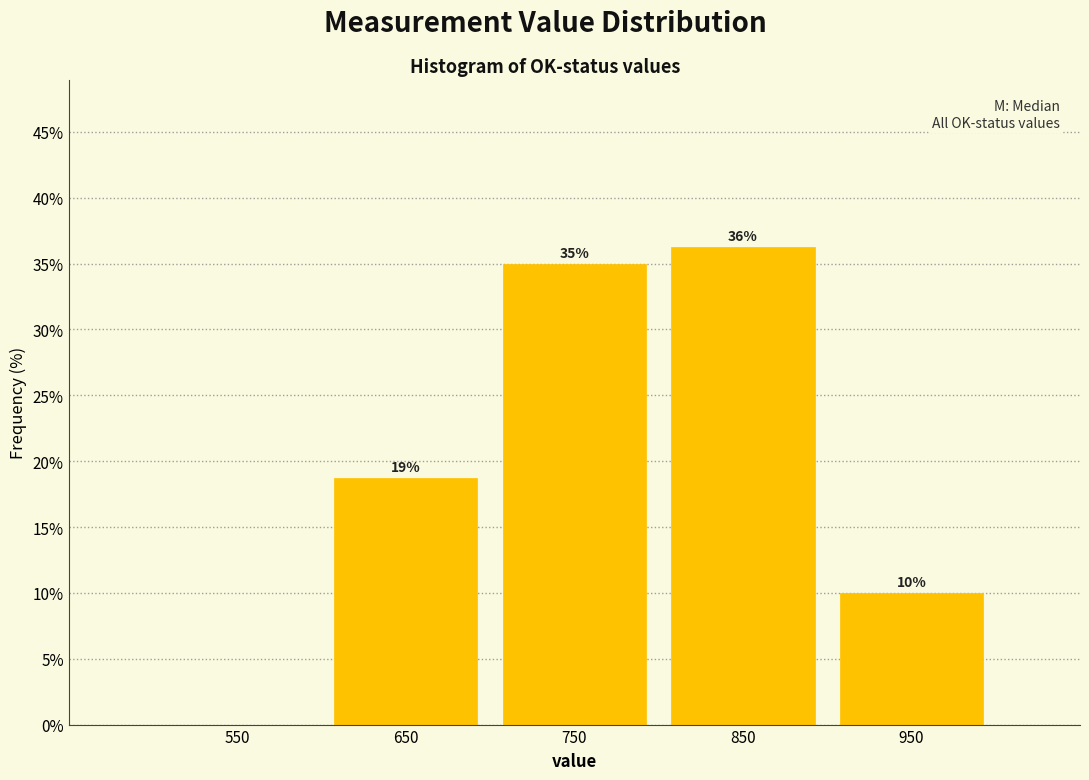

Which range on the x-axis has the tallest bar?

800 to 900